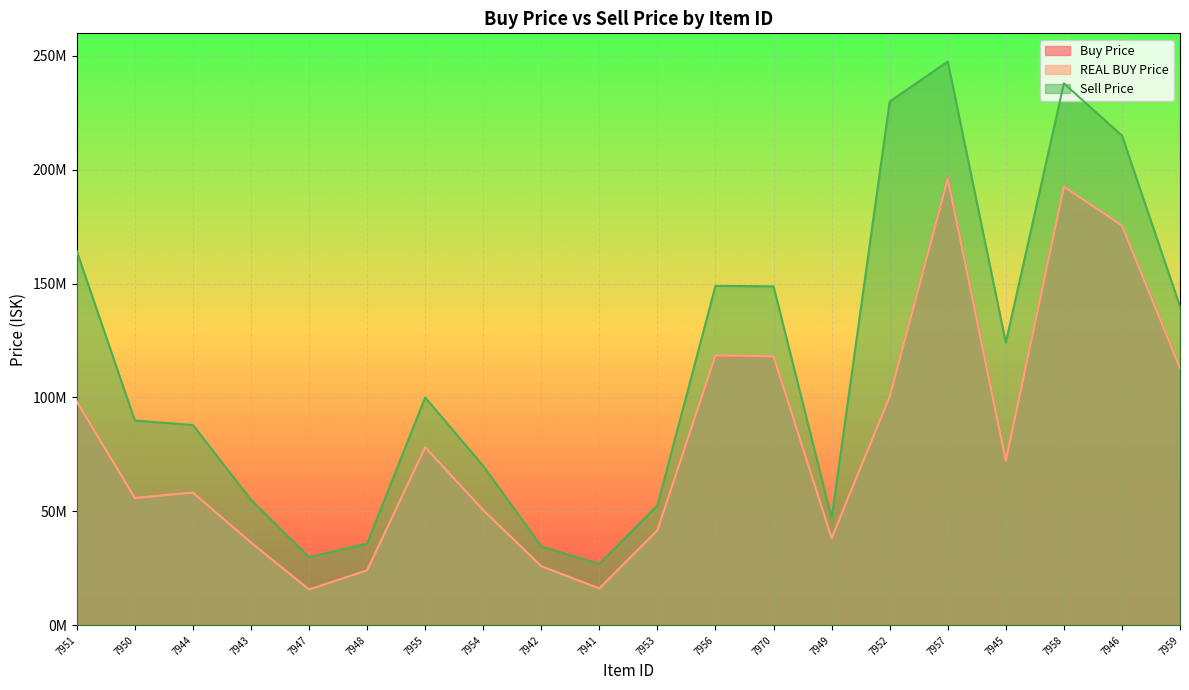

Which series has the widest spread of values?

Sell Price